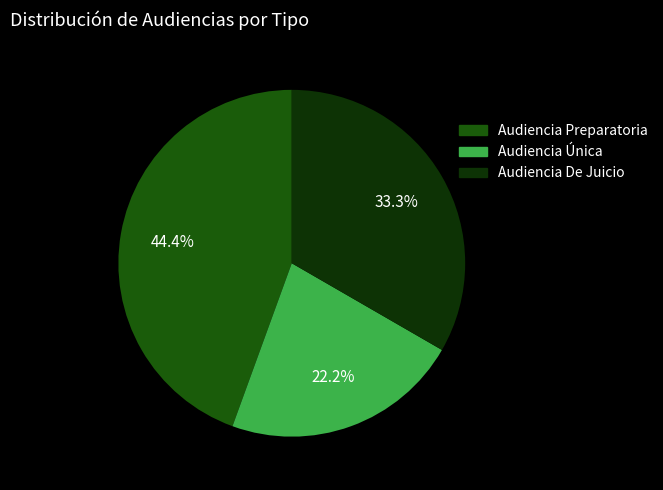

Is it true that Audiencia Única is 15% of the pie?

False